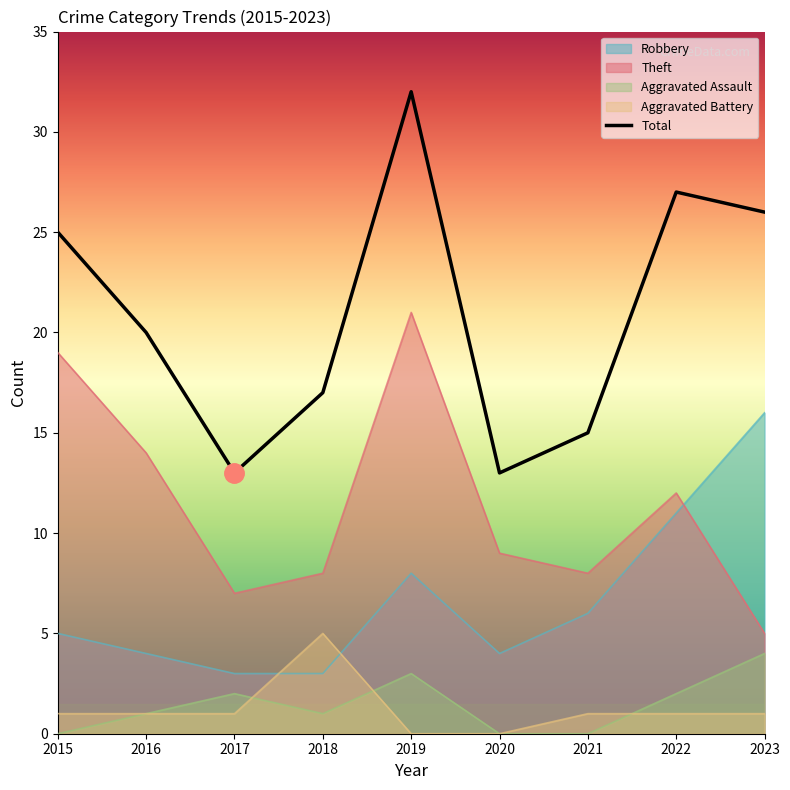

What is the value of the Aggravated Battery point at the 7th from the left?

1